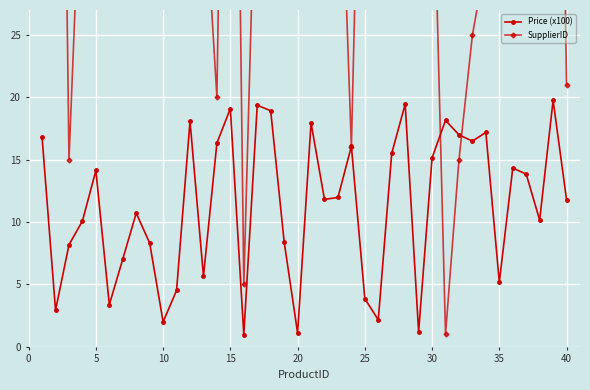

Is this an area chart (filled region under the line)?

No